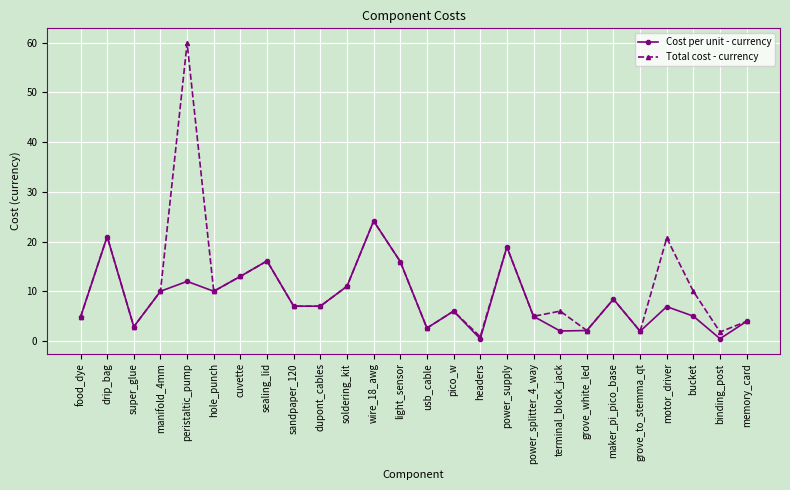

Where is Total cost - currency nearest to the value 30?

wire_18_awg